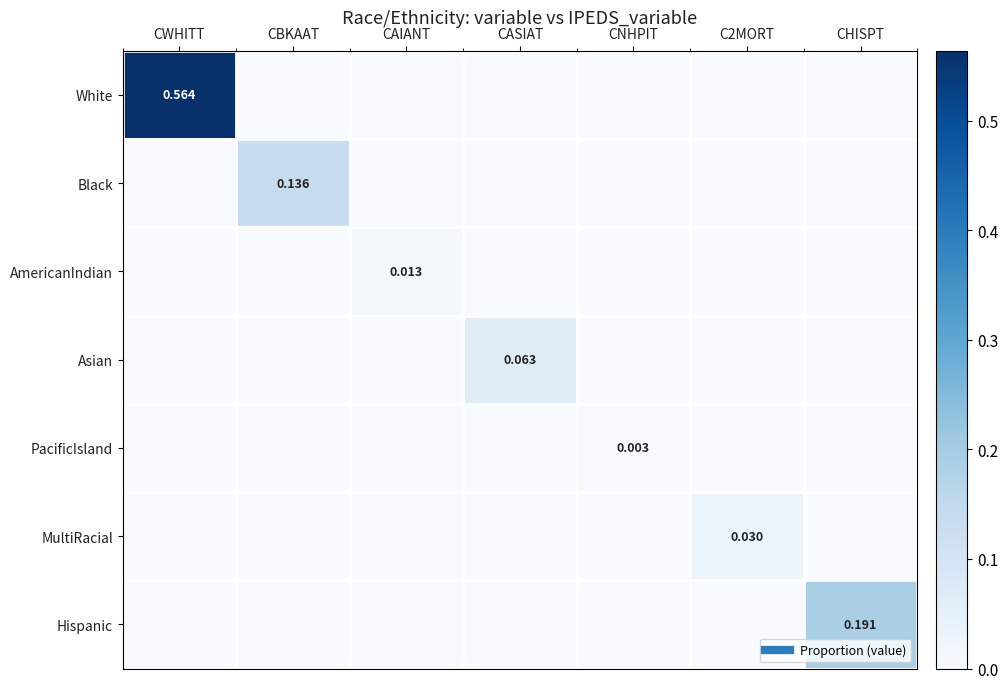

Rank the series by their maximum value, from lowest to highest.

PacificIsland, AmericanIndian, MultiRacial, Asian, Black, Hispanic, White